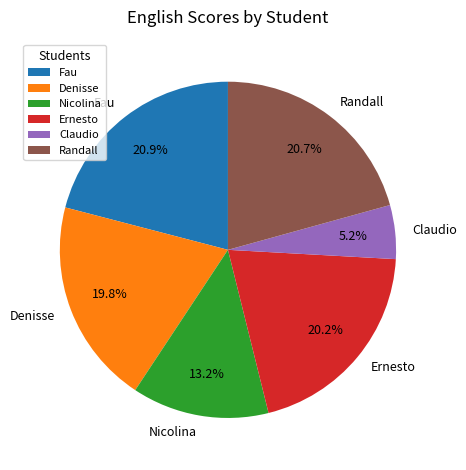

Does Ernesto represent more than half of the total?

No